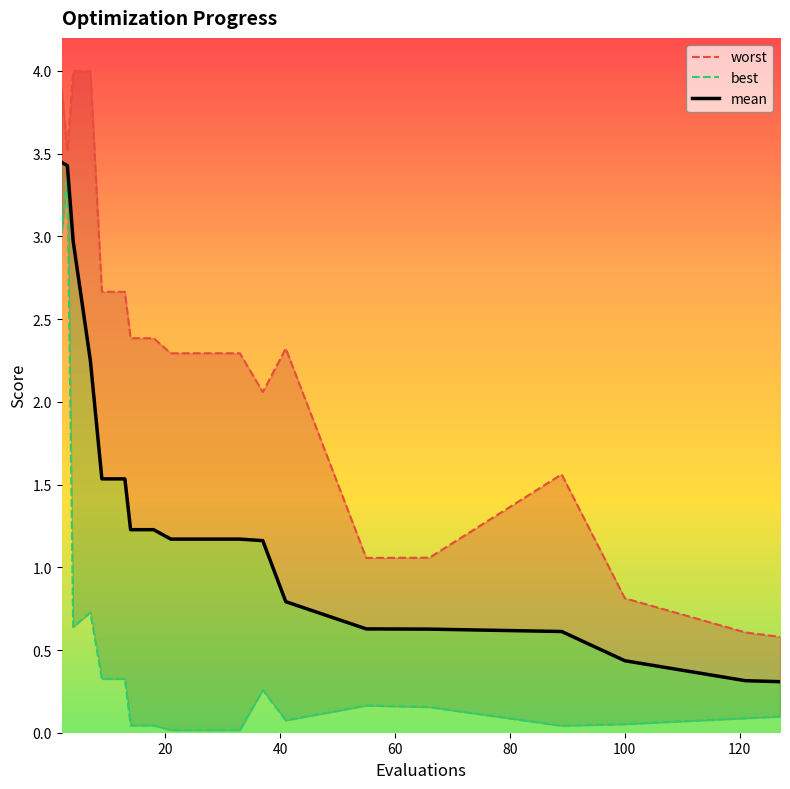

What is the average value of the mean series?

1.4